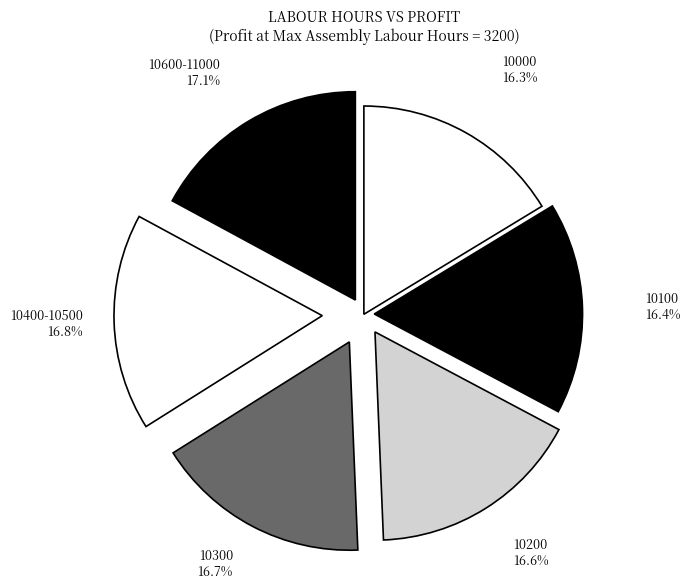

To the nearest percent, what percentage of the pie is 10000?

16%